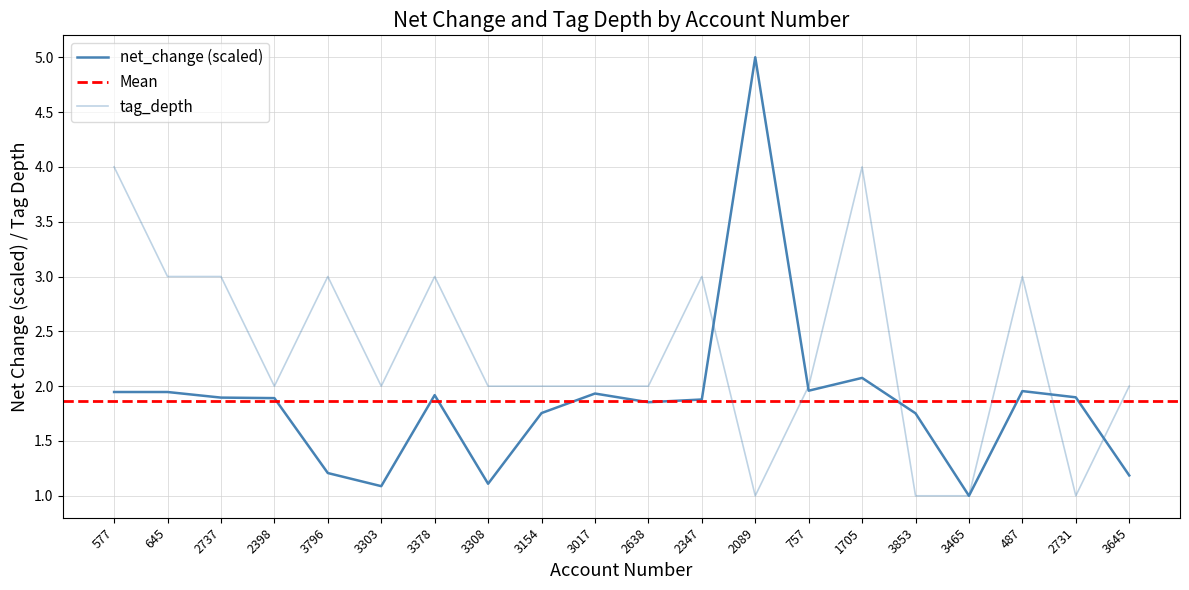

True or false: net_change has a value of 1.1 at 3303.

True